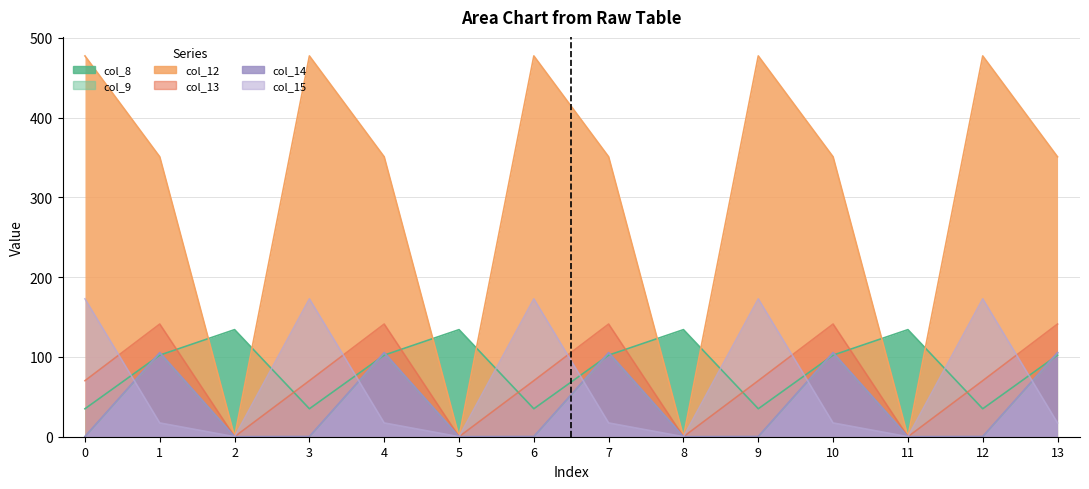

What are all the series names shown in the legend?

col_8, col_9, col_12, col_13, col_14, col_15